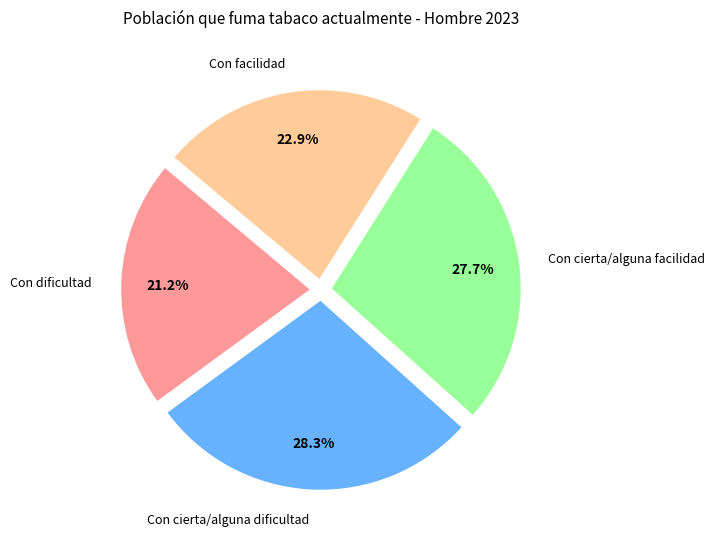

How many segments does this pie chart have?

4